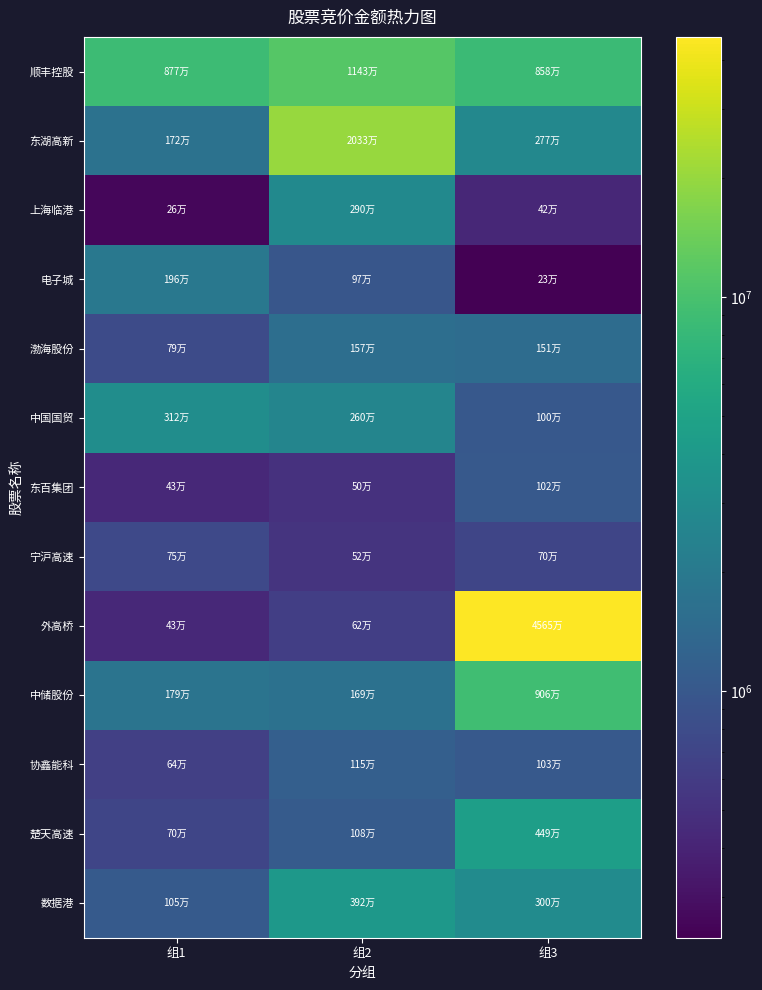

At which category does the chart reach its minimum across all series?

组3